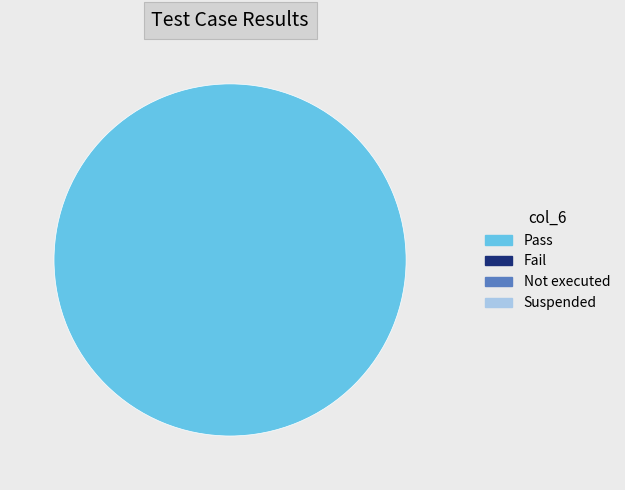

Is there a majority slice in this chart?

Yes